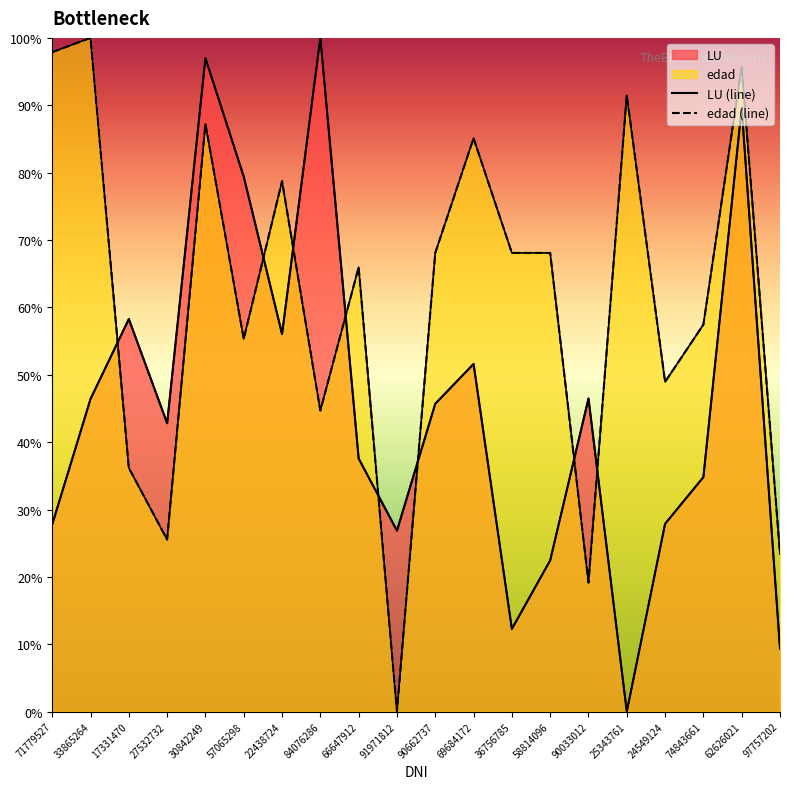

What is the difference between the edad values at 69684172 and 66647912?

19.1